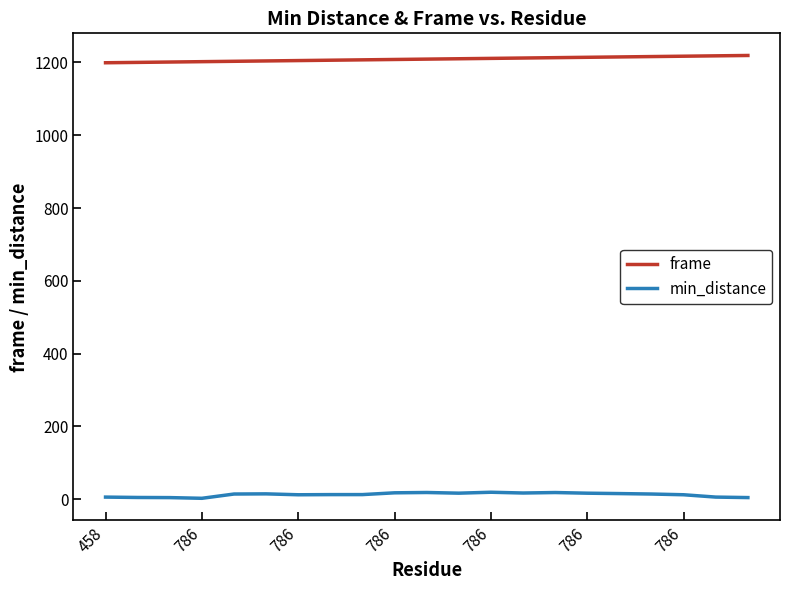

True or false: frame and min_distance intersect in this chart.

False